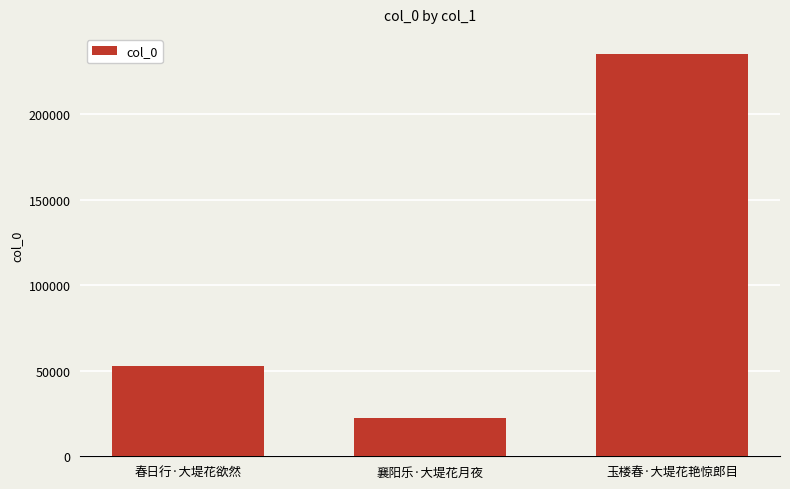

What value does the data have at 春日行·大堤花欲然?

52631